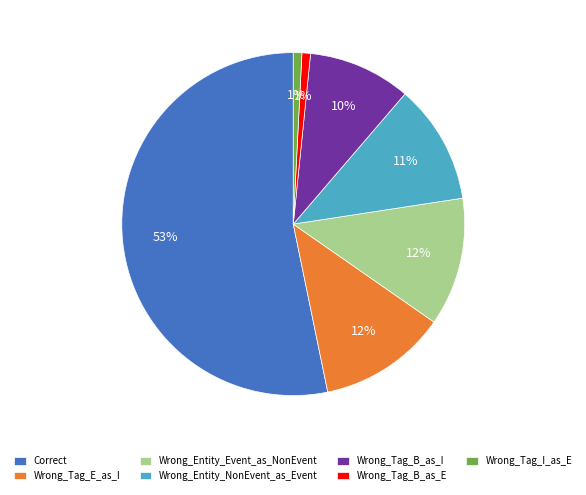

Count the number of slices in the pie.

7